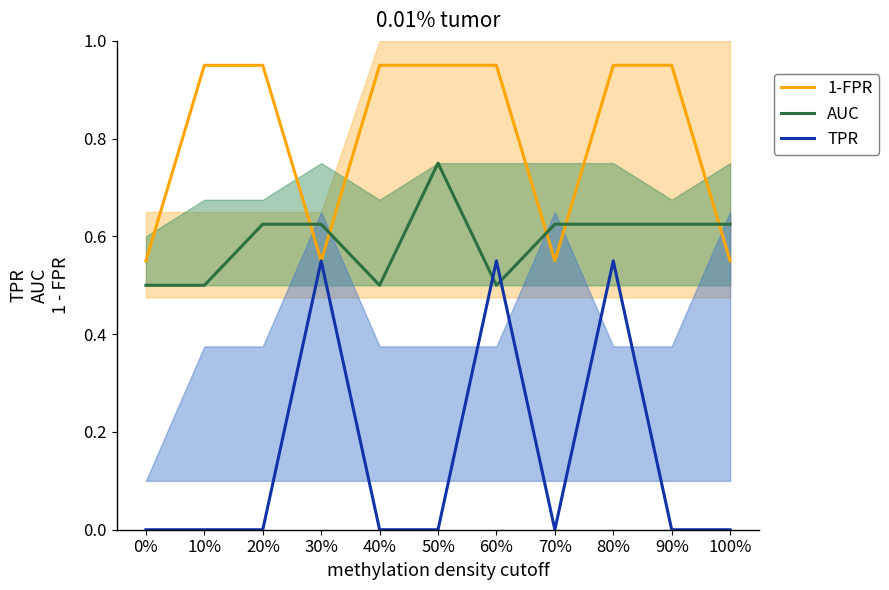

Reading right to left, what are all the values shown in this chart?

1-FPR: 0.6	1.0	1.0	0.6	1.0	1.0	1.0	0.6	1.0	1.0	0.6
AUC: 0.6	0.6	0.6	0.6	0.5	0.8	0.5	0.6	0.6	0.5	0.5
TPR: 0.0	0.0	0.6	0.0	0.6	0.0	0.0	0.6	0.0	0.0	0.0